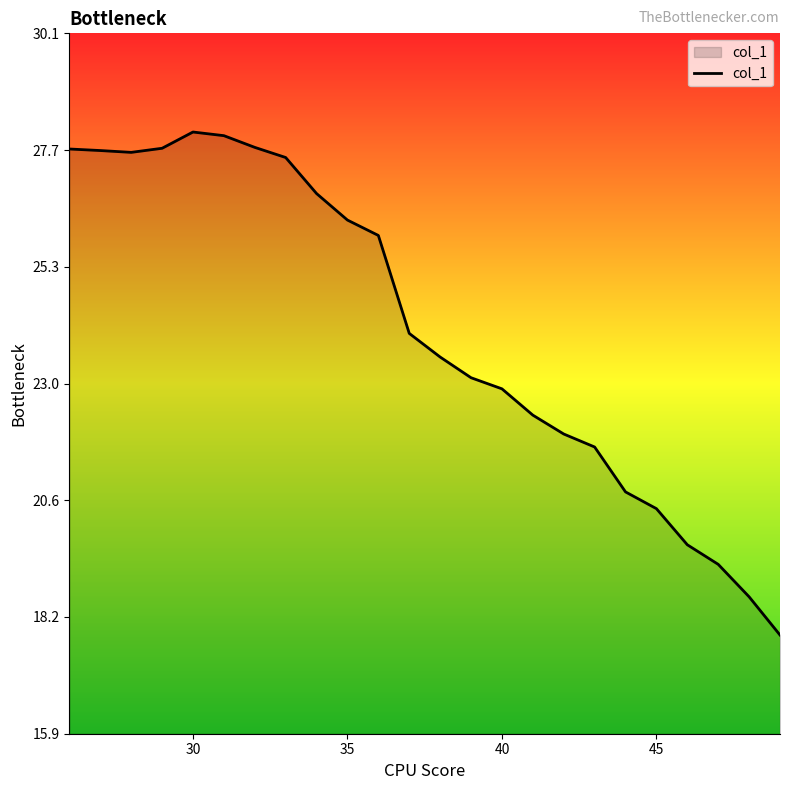

What is the difference between the maximum and minimum values?

10.2